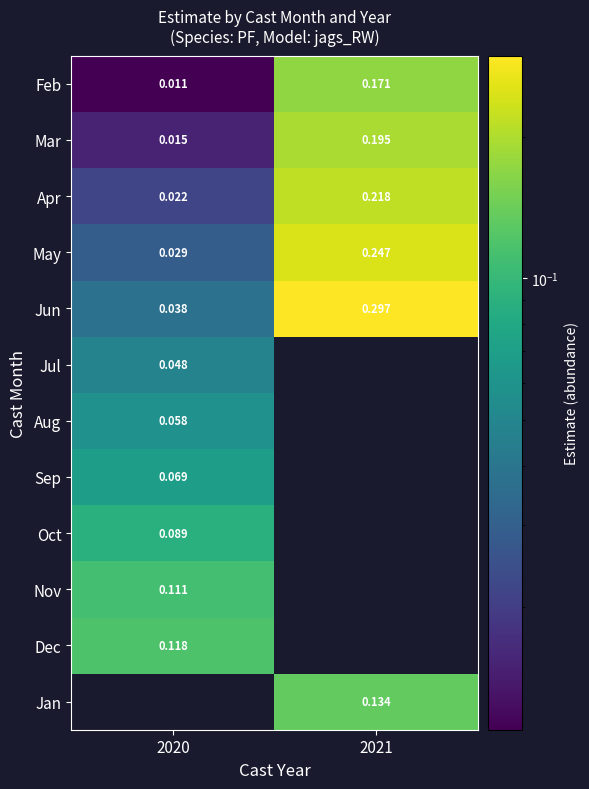

Is the value of Apr at 2021 greater than the value of Jun at 2021?

No